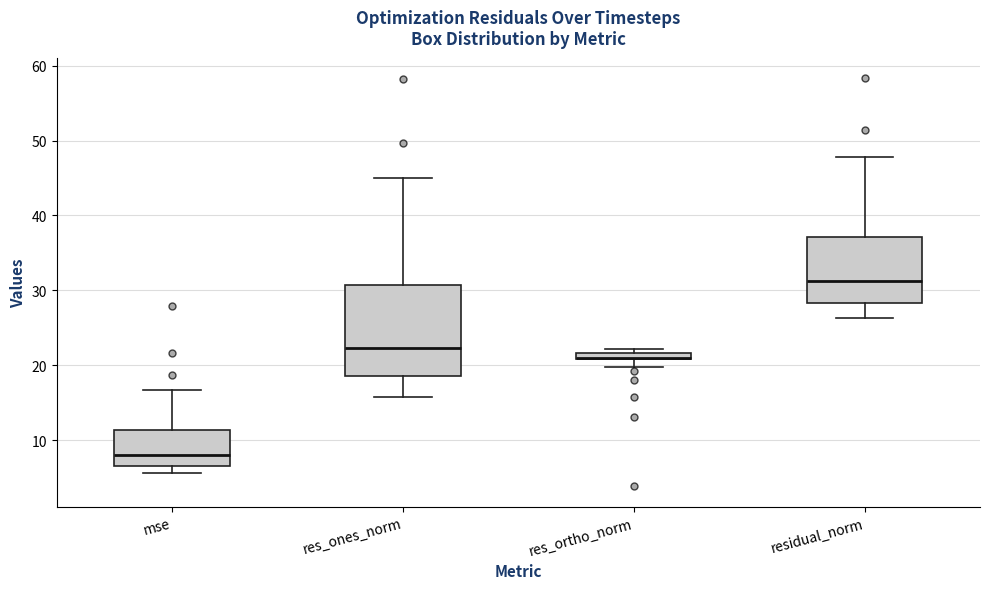

Where does the median line of the box for mse sit on the y-axis? The values are not printed on the chart, so give them approximately, as read against the axis.

8